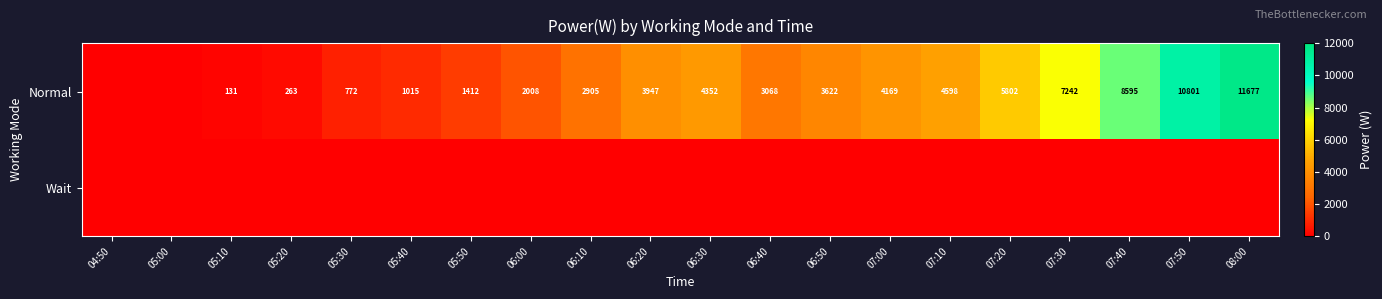

What is the sum of the Normal values at 07:00 and 06:50?

7791